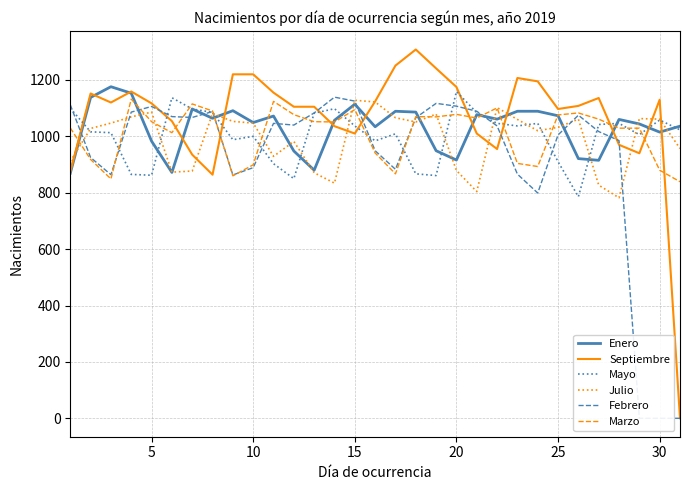

What is the minimum value for Marzo?

839